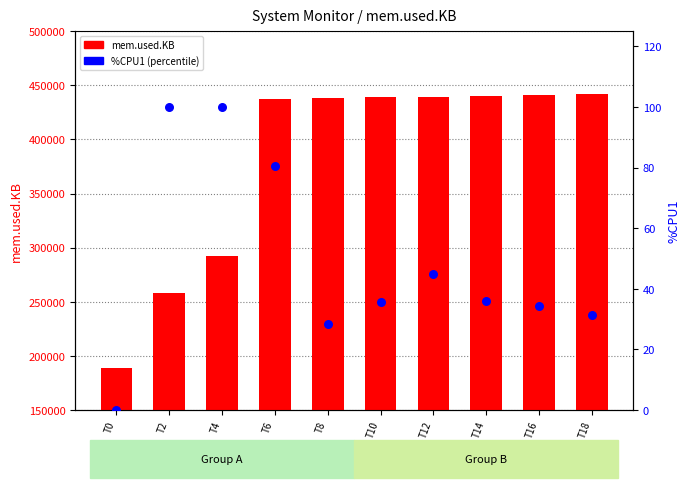

What is the total value across all series at T0?

188536.0